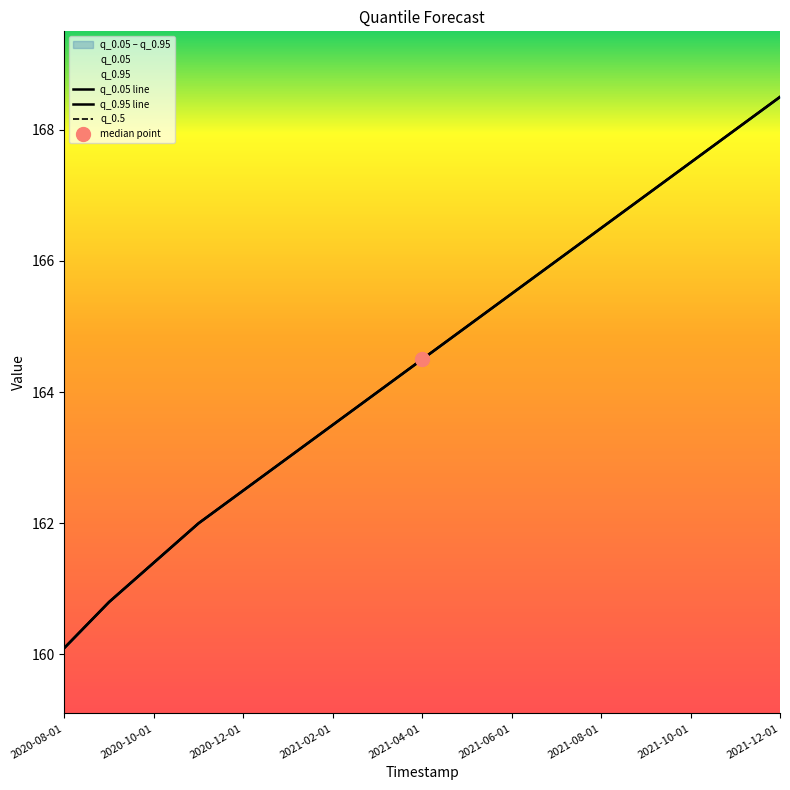

Which has a higher value, 2021-10-01 or 2021-08-01?

2021-10-01